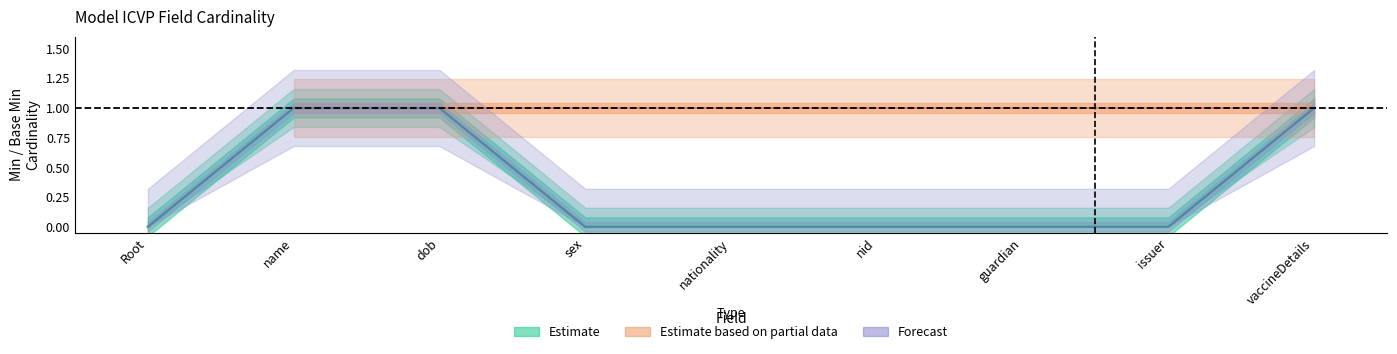

Which has a higher value, dob or vaccineDetails?

dob